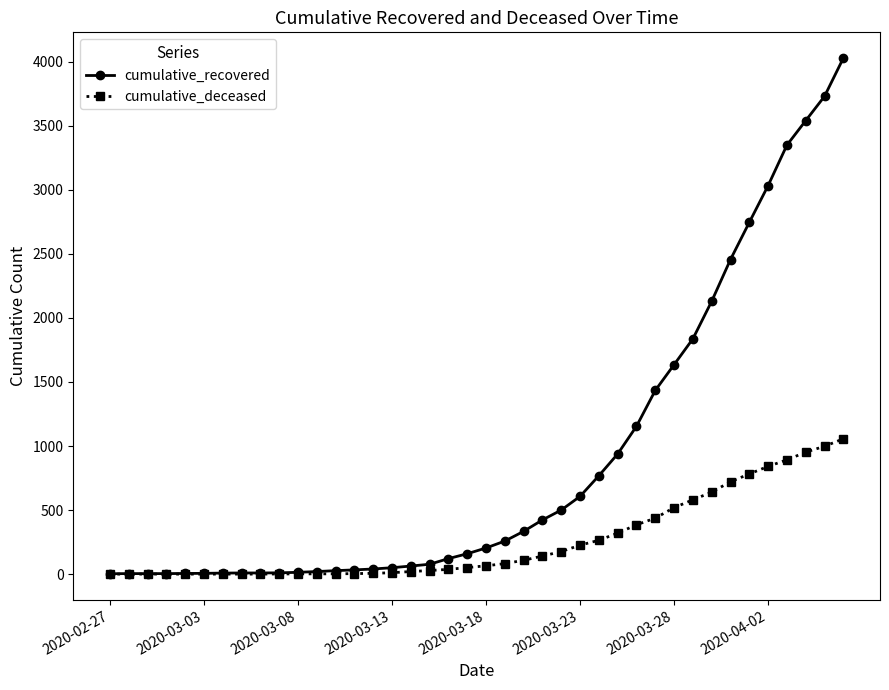

Which series has the widest spread of values?

cumulative_recovered